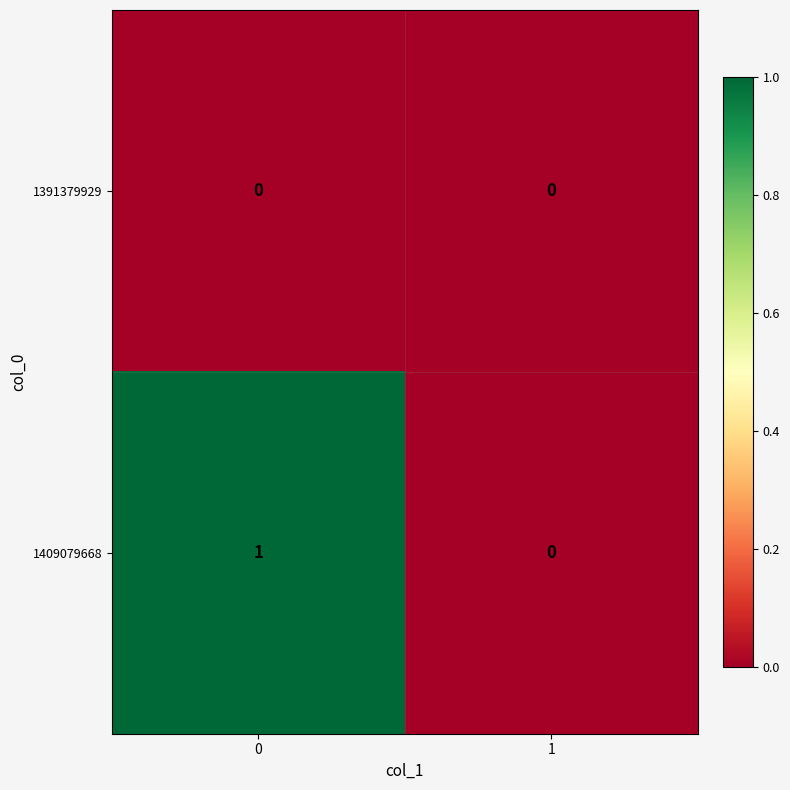

Which series has the largest range (max minus min)?

1409079668